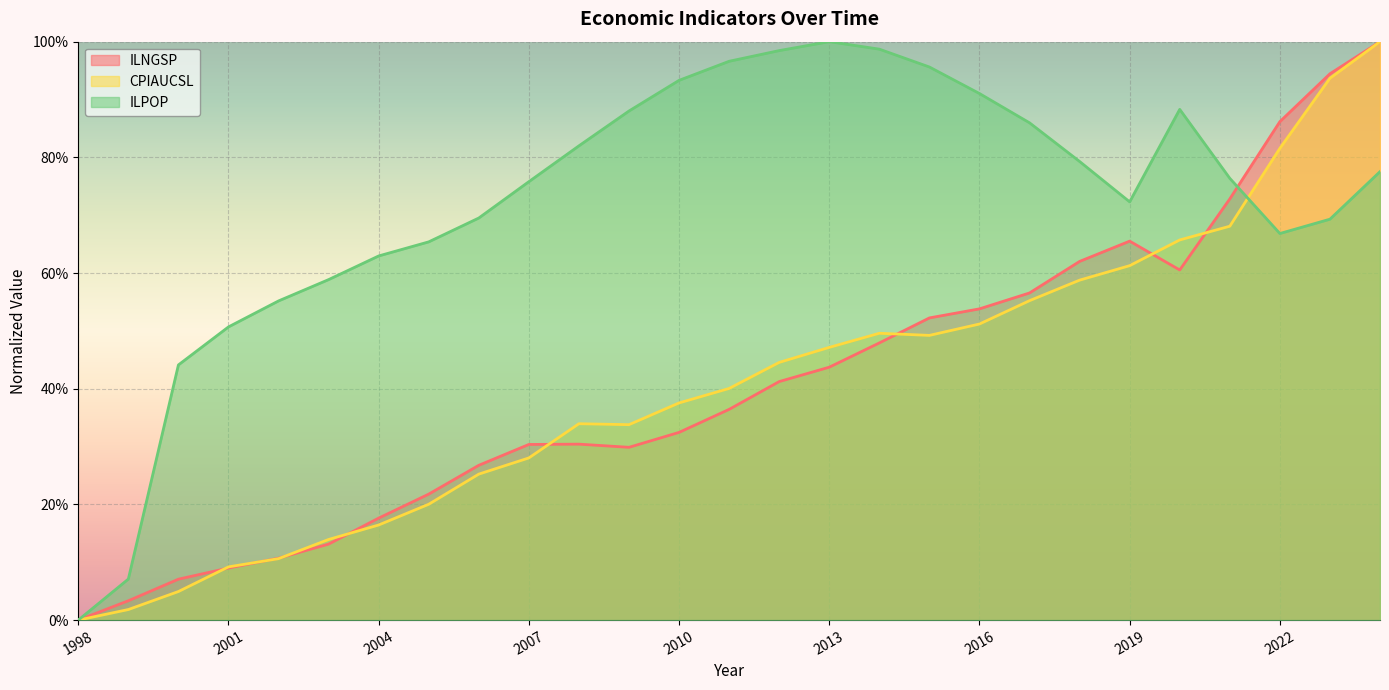

List the series in order of their peak value, lowest first.

ILNGSP, CPIAUCSL, ILPOP